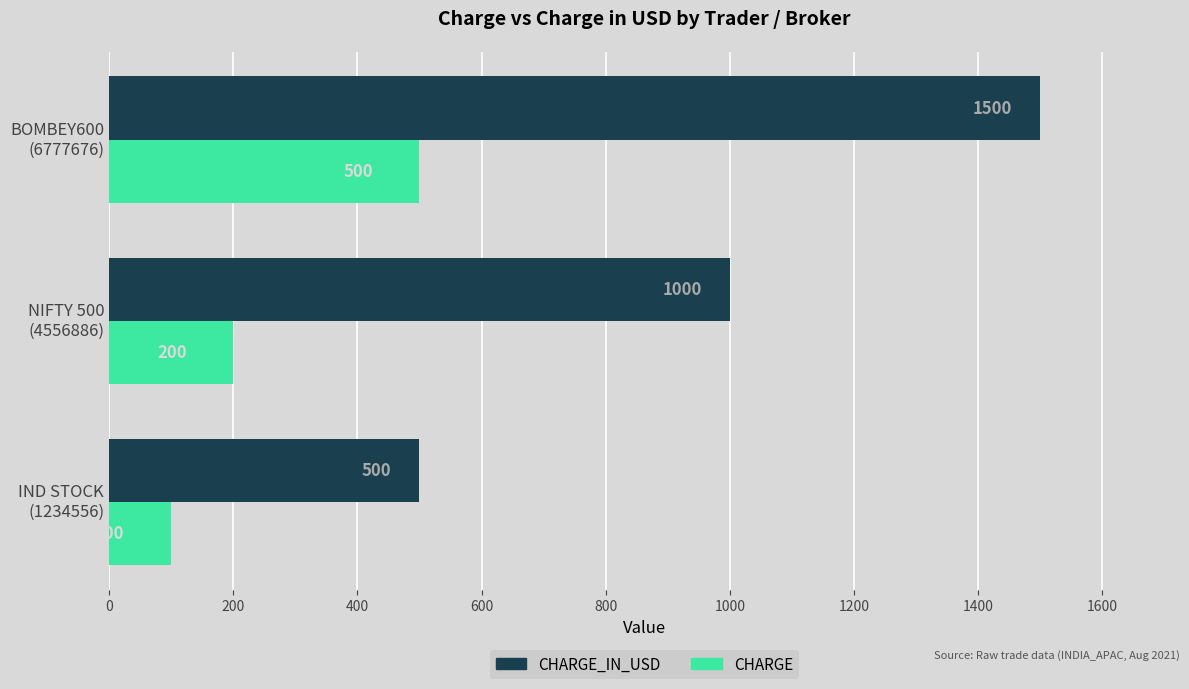

What is the sum of all CHARGE_IN_USD values?

3000